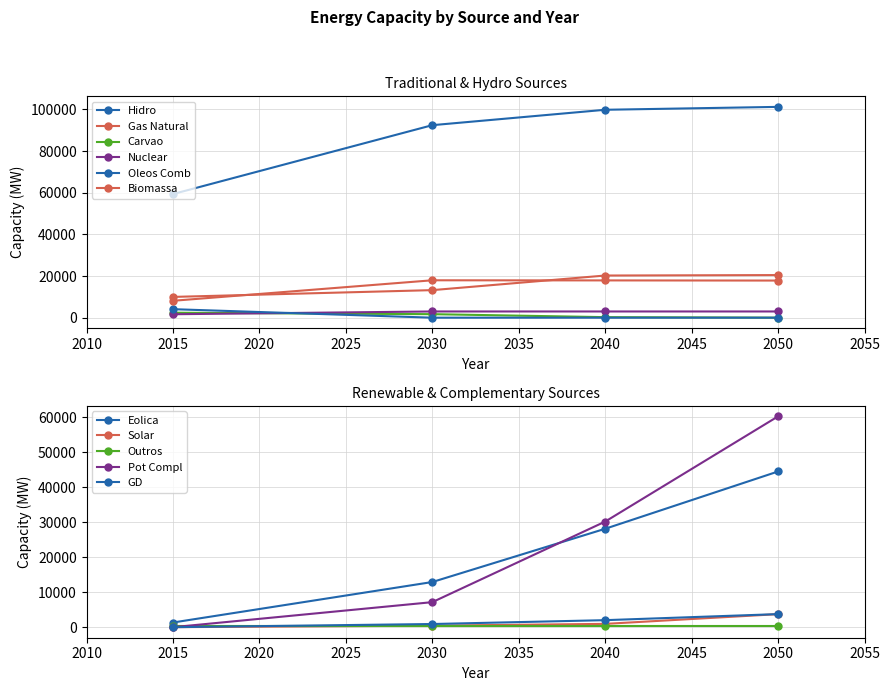

Is the value of 2040 at Carvao greater than the value of 2030 at Solar?

No